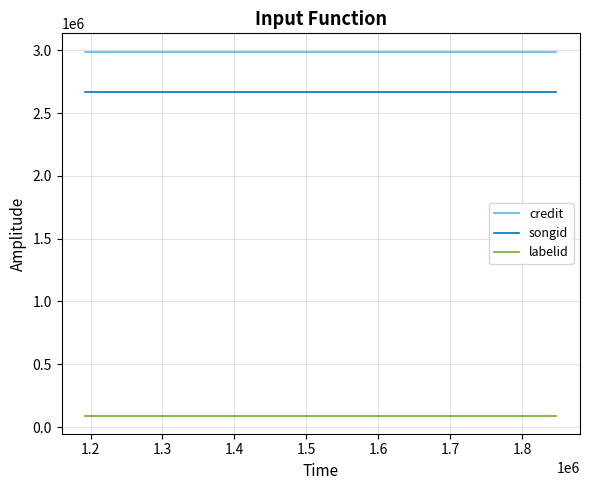

What is the minimum value for labelid?

91493